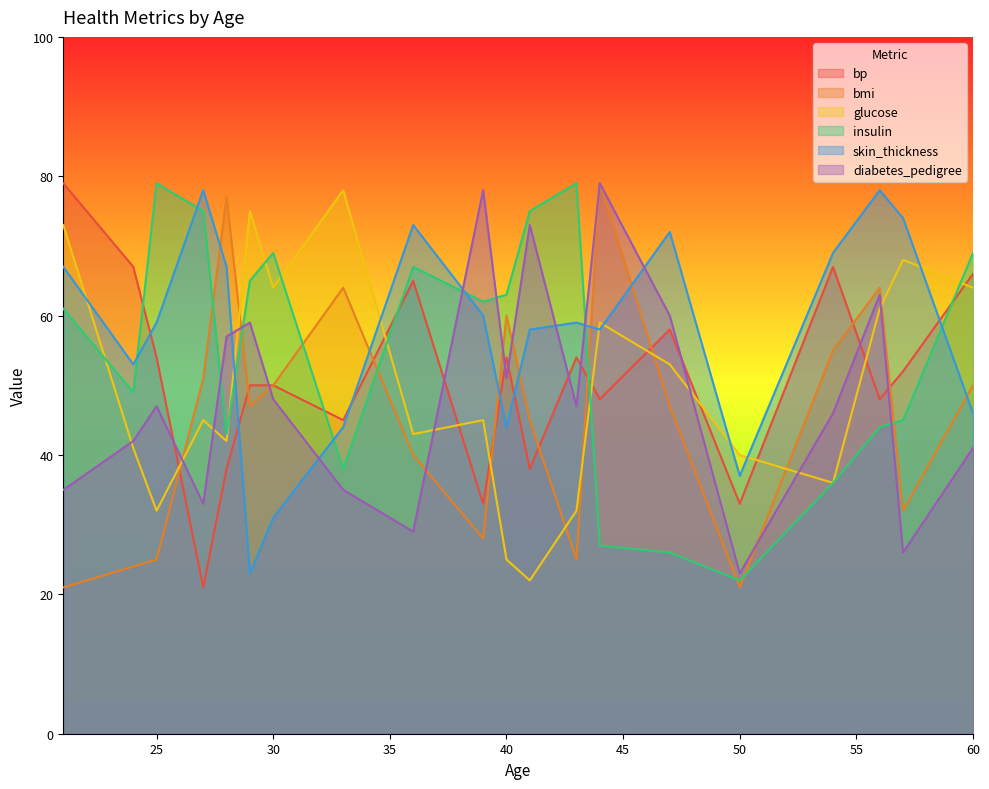

The diabetes_pedigree series shows 46 at 54. True or false?

True